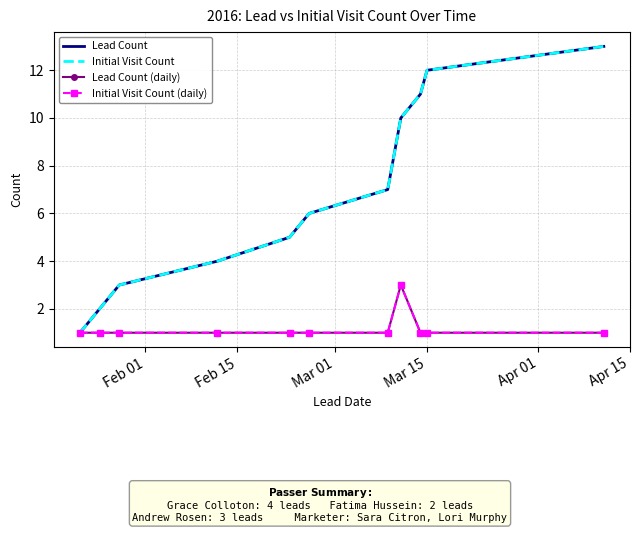

Where is Initial Visit Count (daily) nearest to the value 2?

Feb 01